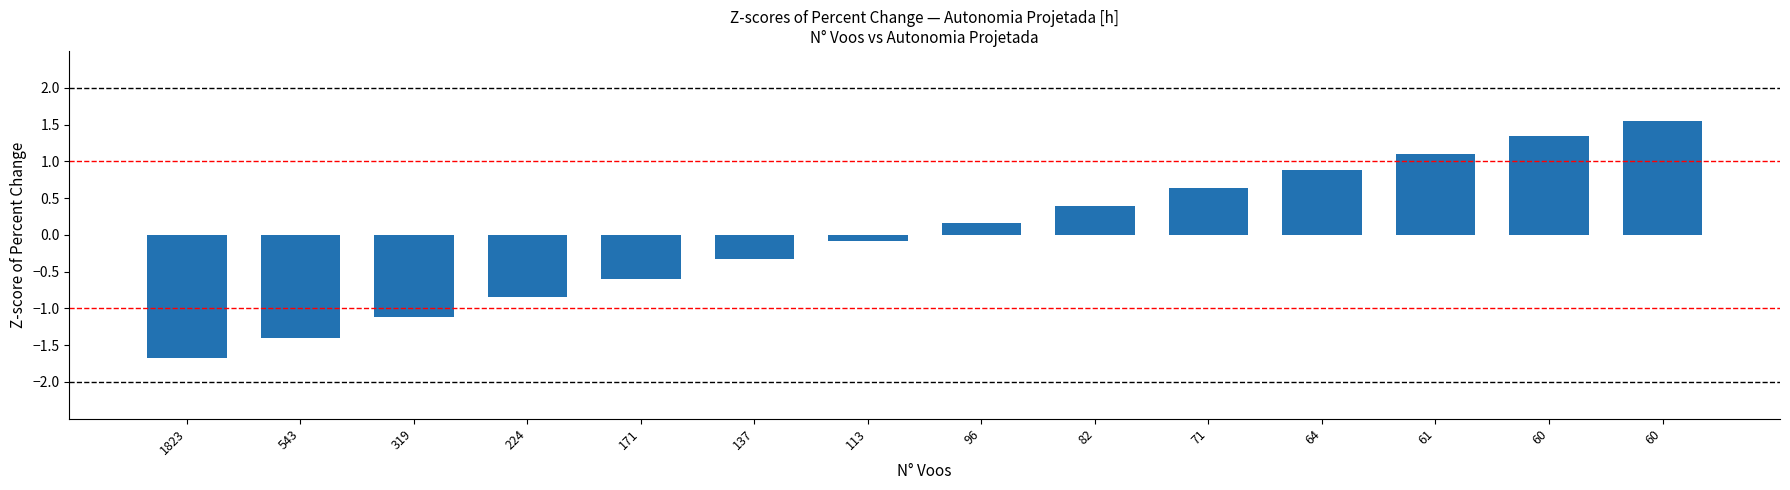

List the labels in order of value, largest first.

60, 60, 61, 64, 71, 82, 96, 113, 137, 171, 224, 319, 543, 1823